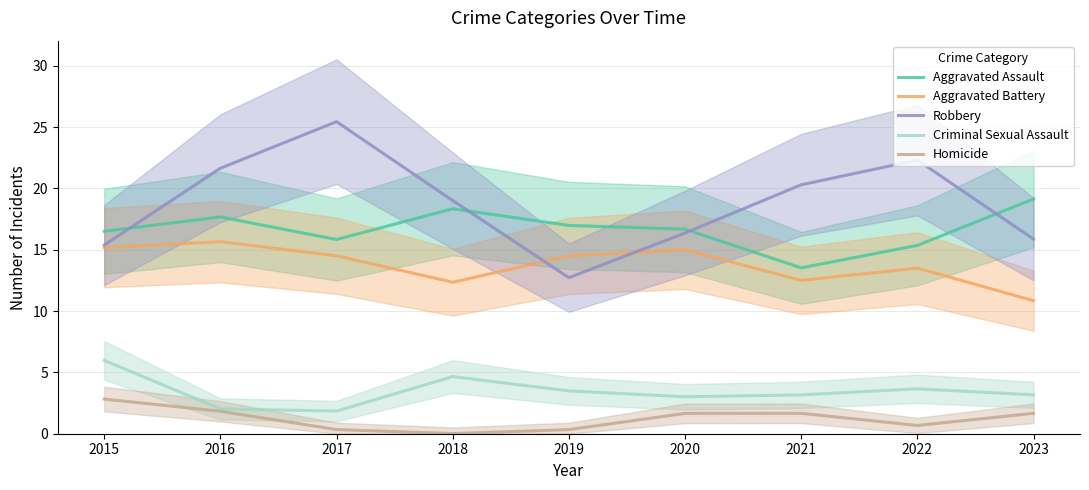

True or false: Aggravated Battery has more than 2 points higher than both neighbors.

True